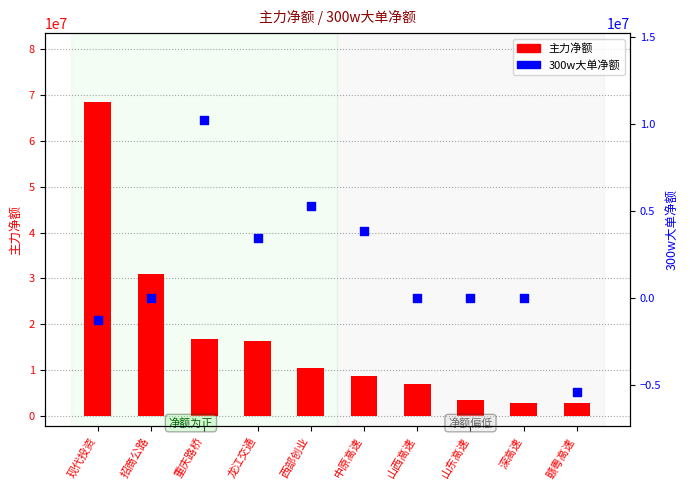

At how many categories does at least one series exceed 22254210?

2